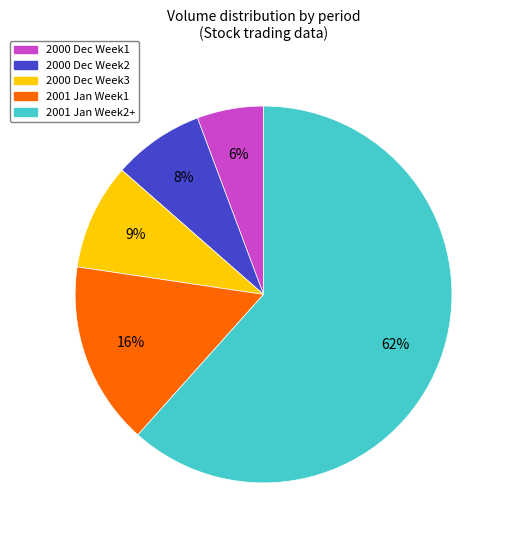

To the nearest percent, what is the average slice percentage?

20%